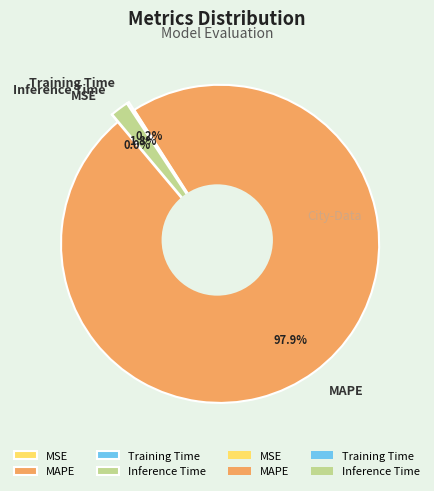

How many slices are in this pie chart?

4